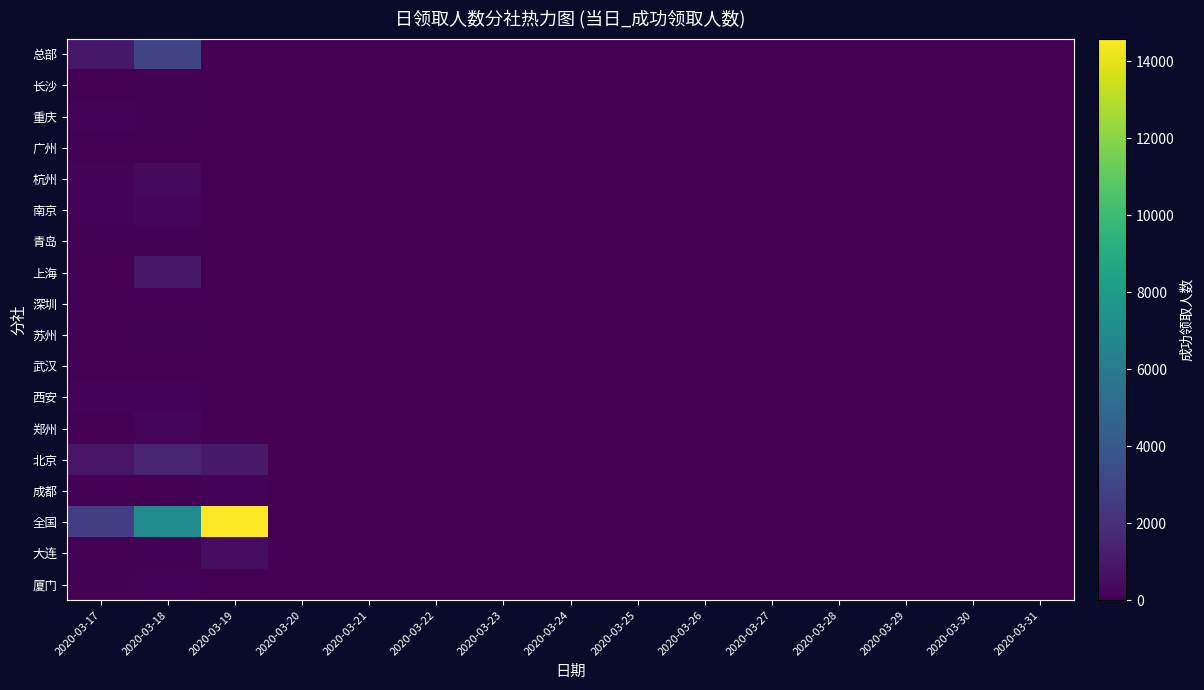

Reading left to right, list all the values displayed in this chart.

总部: 2020-03-17=964	2020-03-18=3006	2020-03-19=0	2020-03-20=0	2020-03-21=0	2020-03-22=0	2020-03-23=0	2020-03-24=0	2020-03-25=0	2020-03-26=0	2020-03-27=0	2020-03-28=0	2020-03-29=0	2020-03-30=0	2020-03-31=0
长沙: 2020-03-17=34	2020-03-18=59	2020-03-19=0	2020-03-20=0	2020-03-21=0	2020-03-22=0	2020-03-23=0	2020-03-24=0	2020-03-25=0	2020-03-26=0	2020-03-27=0	2020-03-28=0	2020-03-29=0	2020-03-30=0	2020-03-31=0
重庆: 2020-03-17=144	2020-03-18=110	2020-03-19=0	2020-03-20=0	2020-03-21=0	2020-03-22=0	2020-03-23=0	2020-03-24=0	2020-03-25=0	2020-03-26=0	2020-03-27=0	2020-03-28=0	2020-03-29=0	2020-03-30=0	2020-03-31=0
广州: 2020-03-17=9	2020-03-18=7	2020-03-19=0	2020-03-20=0	2020-03-21=0	2020-03-22=0	2020-03-23=0	2020-03-24=0	2020-03-25=0	2020-03-26=0	2020-03-27=0	2020-03-28=0	2020-03-29=0	2020-03-30=0	2020-03-31=0
杭州: 2020-03-17=132	2020-03-18=322	2020-03-19=0	2020-03-20=0	2020-03-21=0	2020-03-22=0	2020-03-23=0	2020-03-24=0	2020-03-25=0	2020-03-26=0	2020-03-27=0	2020-03-28=0	2020-03-29=0	2020-03-30=0	2020-03-31=0
南京: 2020-03-17=121	2020-03-18=226	2020-03-19=0	2020-03-20=0	2020-03-21=0	2020-03-22=0	2020-03-23=0	2020-03-24=0	2020-03-25=0	2020-03-26=0	2020-03-27=0	2020-03-28=0	2020-03-29=0	2020-03-30=0	2020-03-31=0
青岛: 2020-03-17=111	2020-03-18=60	2020-03-19=0	2020-03-20=0	2020-03-21=0	2020-03-22=0	2020-03-23=0	2020-03-24=0	2020-03-25=0	2020-03-26=0	2020-03-27=0	2020-03-28=0	2020-03-29=0	2020-03-30=0	2020-03-31=0
上海: 2020-03-17=4	2020-03-18=920	2020-03-19=0	2020-03-20=0	2020-03-21=0	2020-03-22=0	2020-03-23=0	2020-03-24=0	2020-03-25=0	2020-03-26=0	2020-03-27=0	2020-03-28=0	2020-03-29=0	2020-03-30=0	2020-03-31=0
深圳: 2020-03-17=0	2020-03-18=1	2020-03-19=0	2020-03-20=0	2020-03-21=0	2020-03-22=0	2020-03-23=0	2020-03-24=0	2020-03-25=0	2020-03-26=0	2020-03-27=0	2020-03-28=0	2020-03-29=0	2020-03-30=0	2020-03-31=0
苏州: 2020-03-17=22	2020-03-18=102	2020-03-19=0	2020-03-20=0	2020-03-21=0	2020-03-22=0	2020-03-23=0	2020-03-24=0	2020-03-25=0	2020-03-26=0	2020-03-27=0	2020-03-28=0	2020-03-29=0	2020-03-30=0	2020-03-31=0
武汉: 2020-03-17=15	2020-03-18=40	2020-03-19=0	2020-03-20=0	2020-03-21=0	2020-03-22=0	2020-03-23=0	2020-03-24=0	2020-03-25=0	2020-03-26=0	2020-03-27=0	2020-03-28=0	2020-03-29=0	2020-03-30=0	2020-03-31=0
西安: 2020-03-17=156	2020-03-18=166	2020-03-19=0	2020-03-20=0	2020-03-21=0	2020-03-22=0	2020-03-23=0	2020-03-24=0	2020-03-25=0	2020-03-26=0	2020-03-27=0	2020-03-28=0	2020-03-29=0	2020-03-30=0	2020-03-31=0
郑州: 2020-03-17=28	2020-03-18=259	2020-03-19=0	2020-03-20=0	2020-03-21=0	2020-03-22=0	2020-03-23=0	2020-03-24=0	2020-03-25=0	2020-03-26=0	2020-03-27=0	2020-03-28=0	2020-03-29=0	2020-03-30=0	2020-03-31=0
北京: 2020-03-17=791	2020-03-18=1476	2020-03-19=991	2020-03-20=0	2020-03-21=0	2020-03-22=0	2020-03-23=0	2020-03-24=0	2020-03-25=0	2020-03-26=0	2020-03-27=0	2020-03-28=0	2020-03-29=0	2020-03-30=0	2020-03-31=0
成都: 2020-03-17=0	2020-03-18=11	2020-03-19=144	2020-03-20=0	2020-03-21=0	2020-03-22=0	2020-03-23=0	2020-03-24=0	2020-03-25=0	2020-03-26=0	2020-03-27=0	2020-03-28=0	2020-03-29=0	2020-03-30=0	2020-03-31=0
全国: 2020-03-17=2627	2020-03-18=7025	2020-03-19=14589	2020-03-20=0	2020-03-21=0	2020-03-22=0	2020-03-23=0	2020-03-24=0	2020-03-25=0	2020-03-26=0	2020-03-27=0	2020-03-28=0	2020-03-29=0	2020-03-30=0	2020-03-31=0
大连: 2020-03-17=16	2020-03-18=100	2020-03-19=486	2020-03-20=0	2020-03-21=0	2020-03-22=0	2020-03-23=0	2020-03-24=0	2020-03-25=0	2020-03-26=0	2020-03-27=0	2020-03-28=0	2020-03-29=0	2020-03-30=0	2020-03-31=0
厦门: 2020-03-17=80	2020-03-18=151	2020-03-19=0	2020-03-20=0	2020-03-21=0	2020-03-22=0	2020-03-23=0	2020-03-24=0	2020-03-25=0	2020-03-26=0	2020-03-27=0	2020-03-28=0	2020-03-29=0	2020-03-30=0	2020-03-31=0